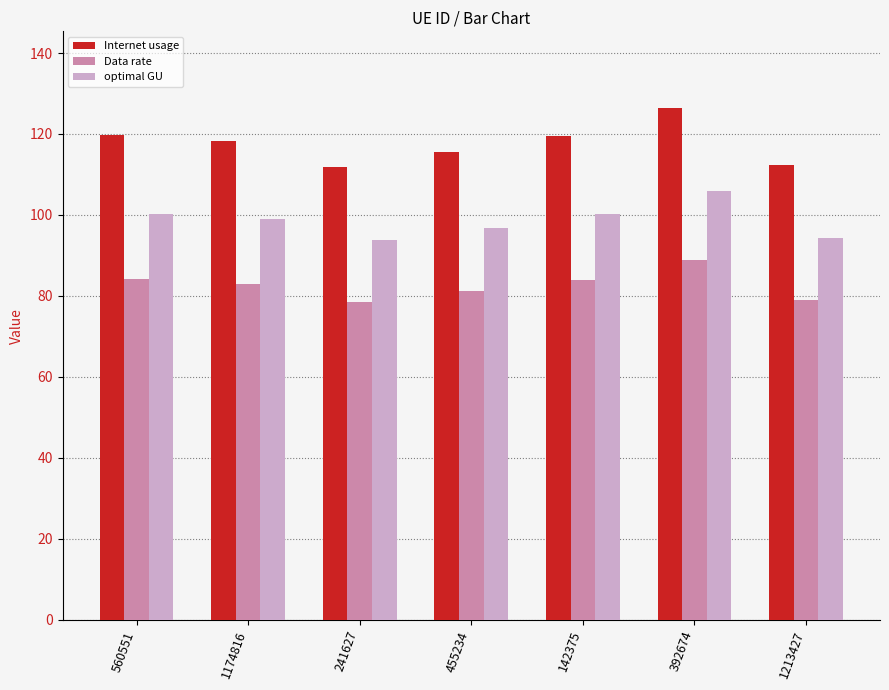

What is the smallest value displayed?

78.6